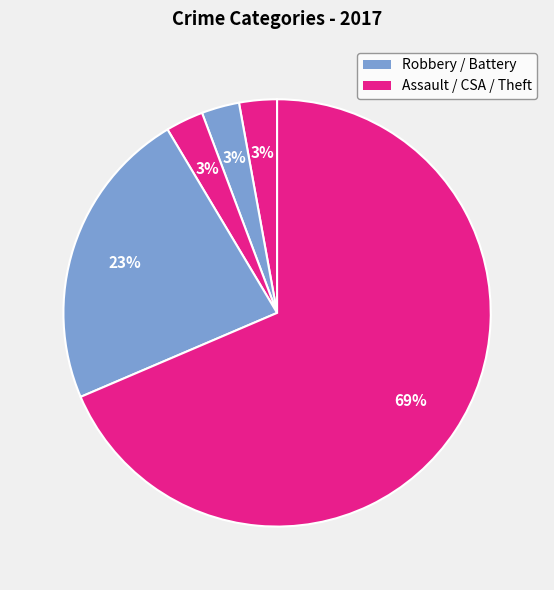

Count the number of slices in the pie.

5